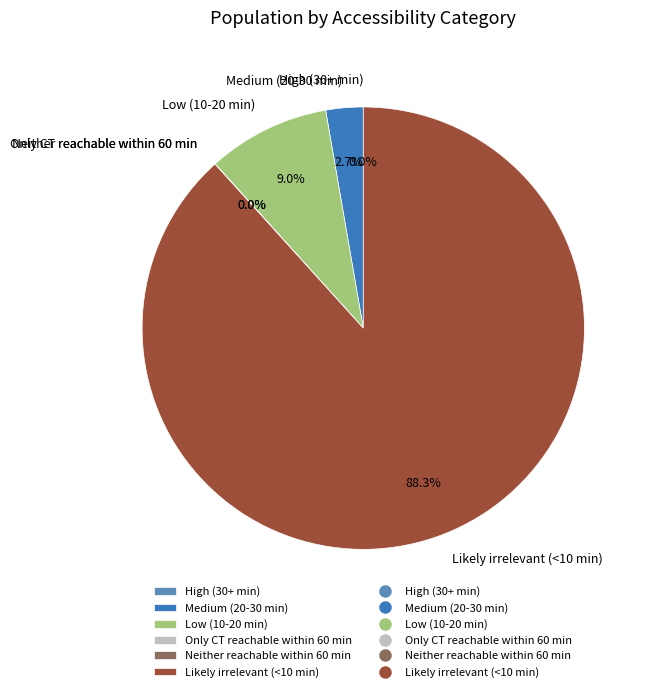

To the nearest percent, what portion does Medium (20-30 min) represent?

3%